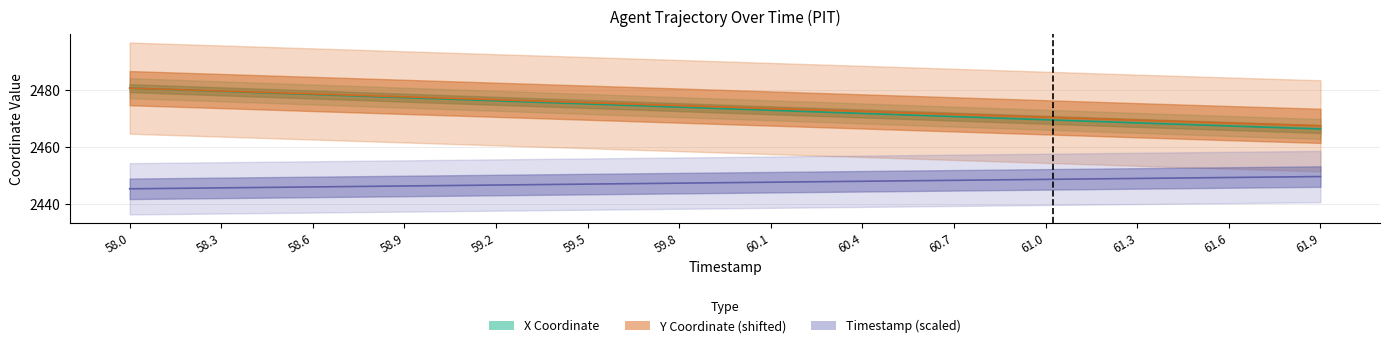

Reading left to right, transcribe all the data shown in this chart.

X: 58.0=2480.8	58.3=2479.7	58.6=2478.6	58.9=2477.4	59.2=2476.3	59.5=2475.2	59.8=2474.1	60.1=2473.0	60.4=2471.9	60.7=2470.8	61.0=2469.7	61.3=2468.6	61.6=2467.5	61.9=2466.5
Y: 58.0=2480.8	58.3=2479.8	58.6=2478.8	58.9=2477.7	59.2=2476.7	59.5=2475.7	59.8=2474.7	60.1=2473.6	60.4=2472.6	60.7=2471.6	61.0=2470.6	61.3=2469.5	61.6=2468.5	61.9=2467.6
Timestamp: 58.0=2445.5	58.3=2445.8	58.6=2446.1	58.9=2446.5	59.2=2446.8	59.5=2447.1	59.8=2447.4	60.1=2447.8	60.4=2448.1	60.7=2448.4	61.0=2448.8	61.3=2449.1	61.6=2449.4	61.9=2449.8